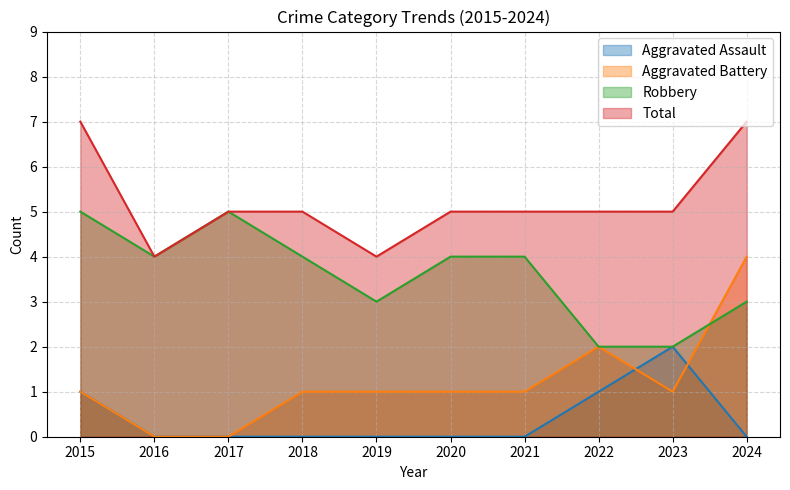

What is the value of the Robbery point at the 2nd from the left?

4